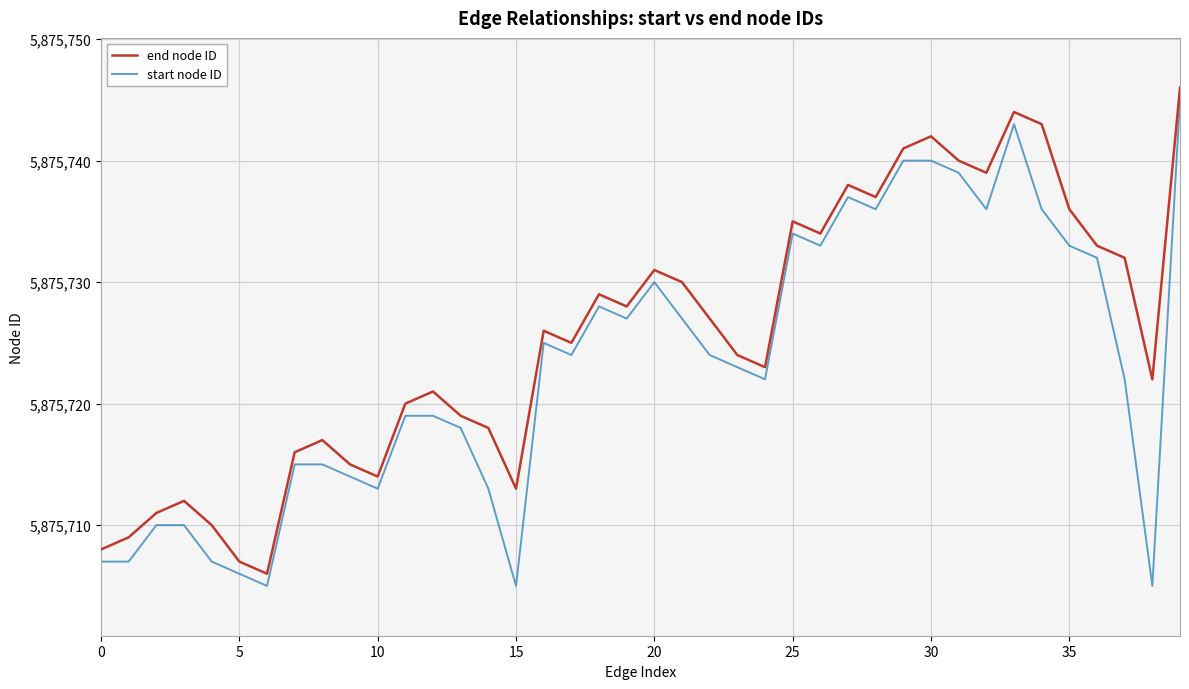

True or false: end node ID and start node ID cross at least once.

False